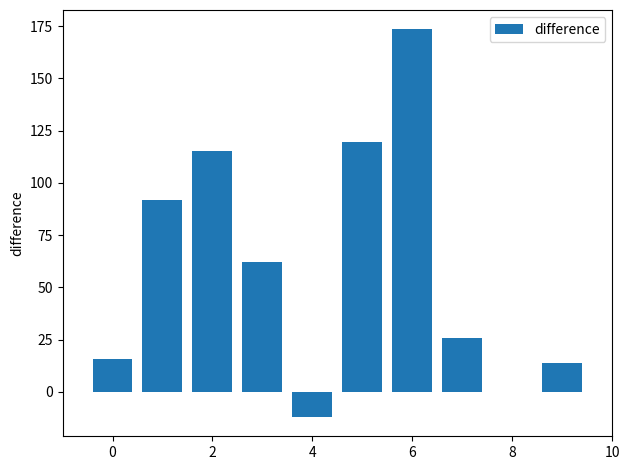

What is the sum of all values?

606.3